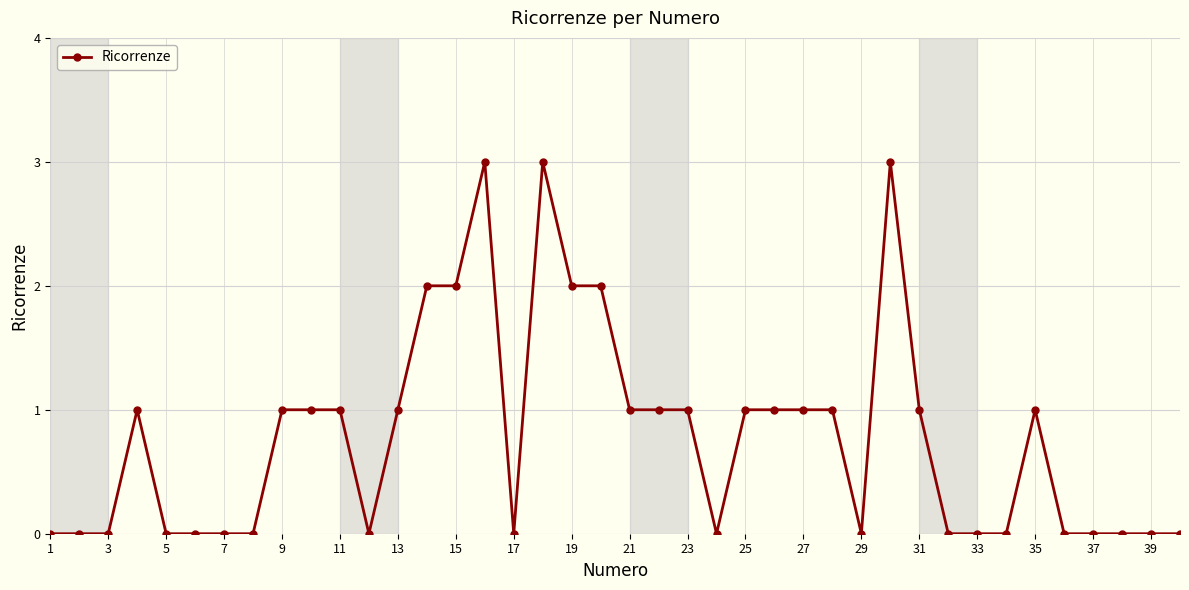

What is the greatest value displayed?

3